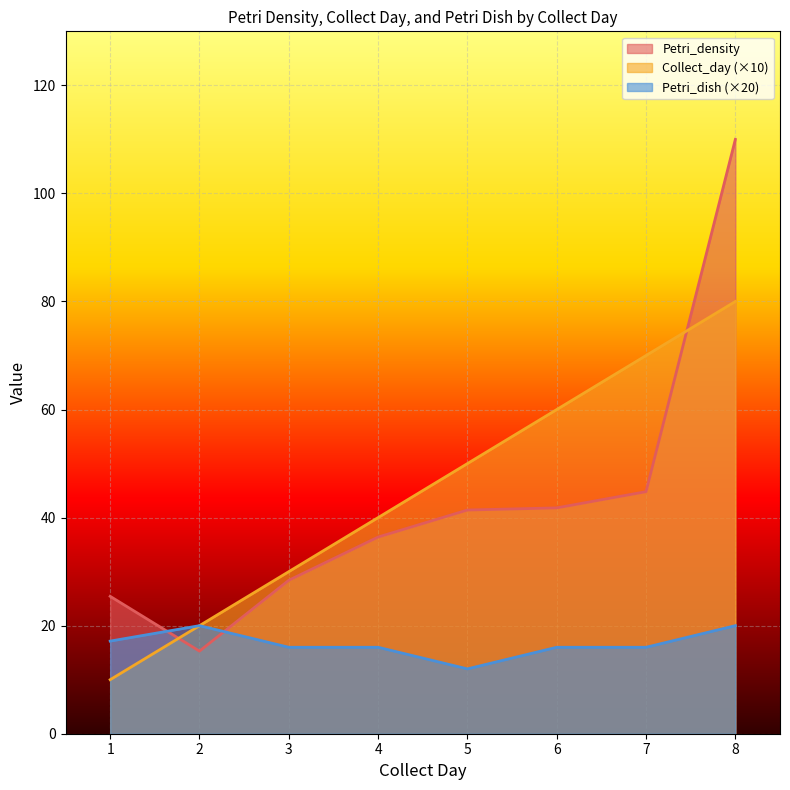

What is the approximate value of Petri_density at 6?

41.8